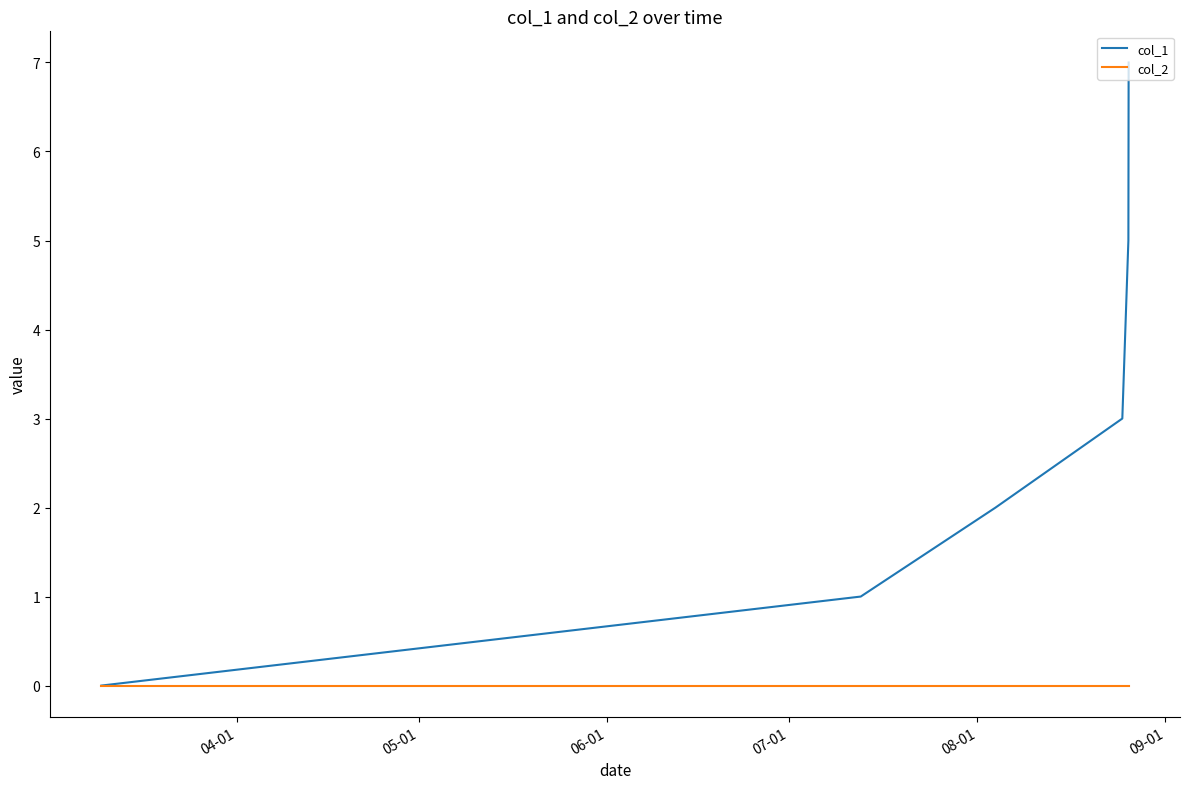

Count the number of categories in the chart.

6